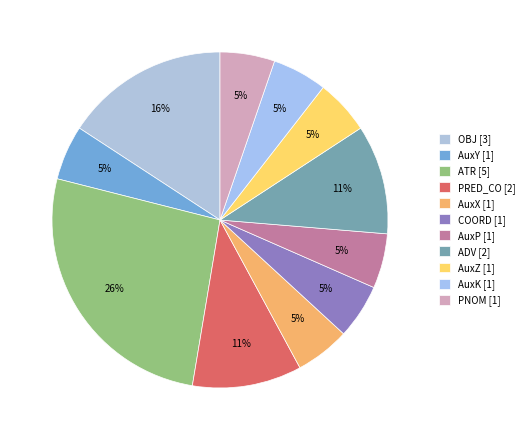

How many segments does this pie chart have?

11